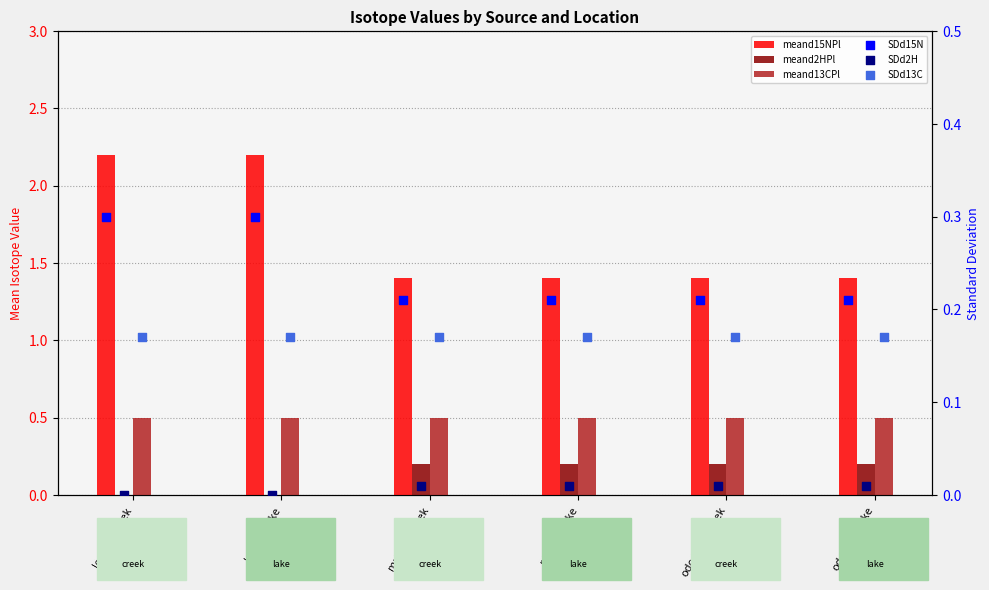

Which series has the widest spread of Y values?

meand15NPl